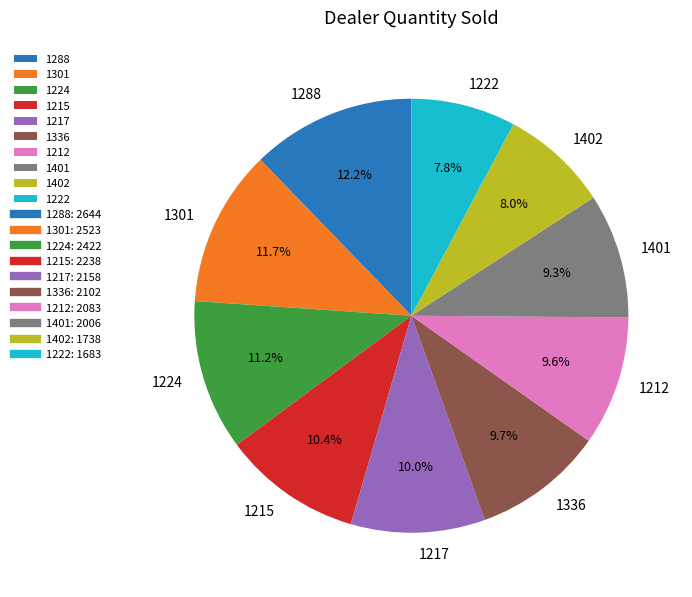

What percentage is the 1212 slice, to the nearest percent?

10%